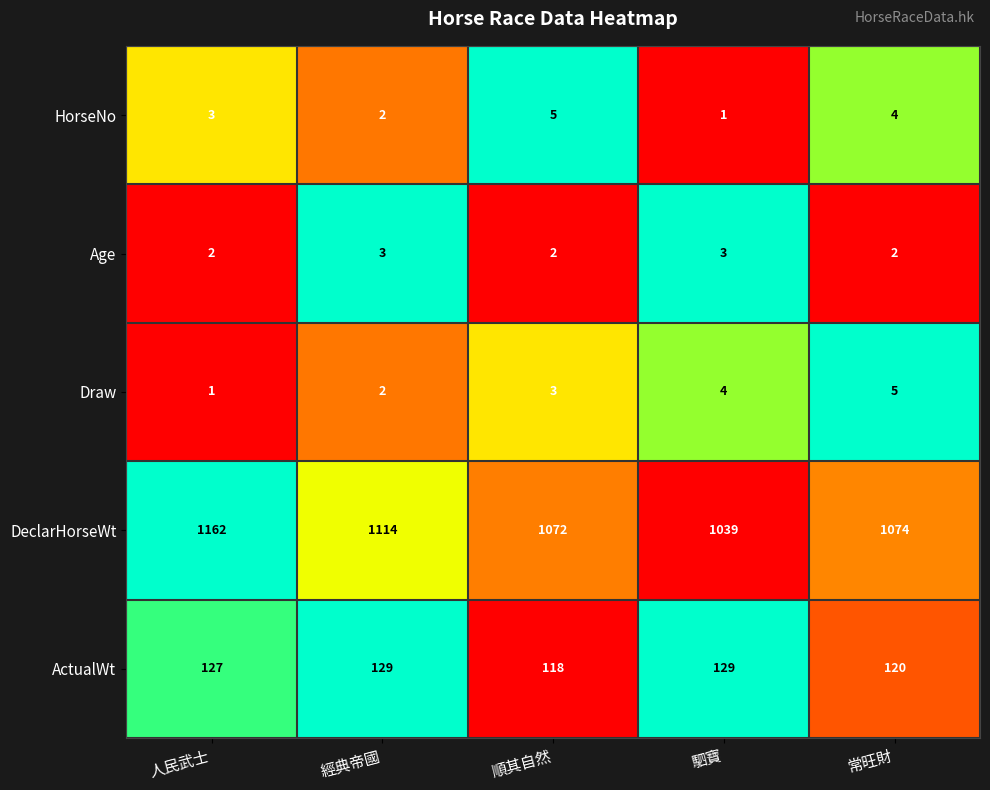

What is the sum of all Age values?

12